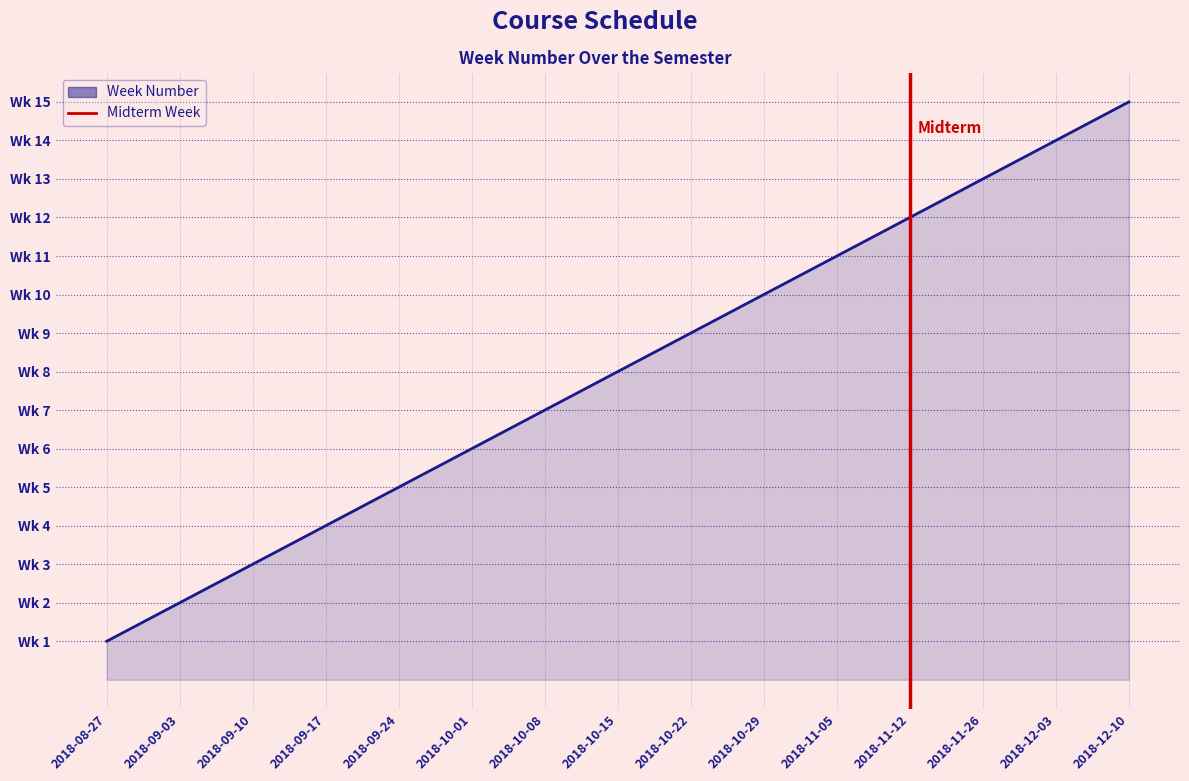

What position from the left is 2018-08-27?

1